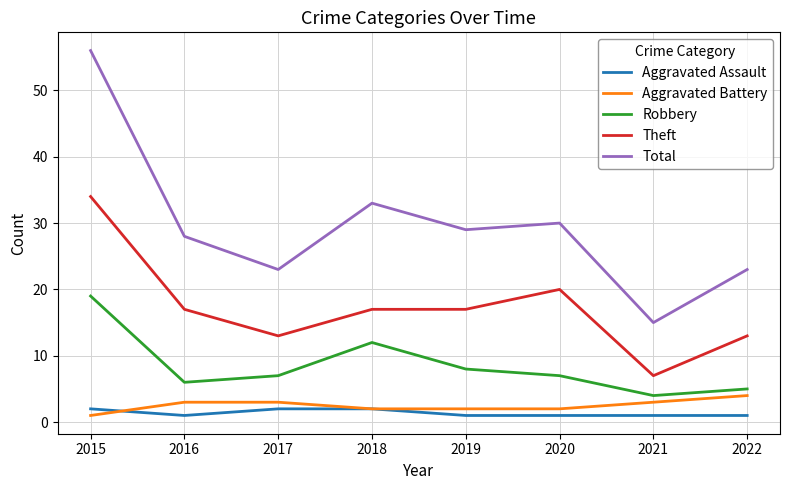

Does the chart have visible grid lines?

Yes